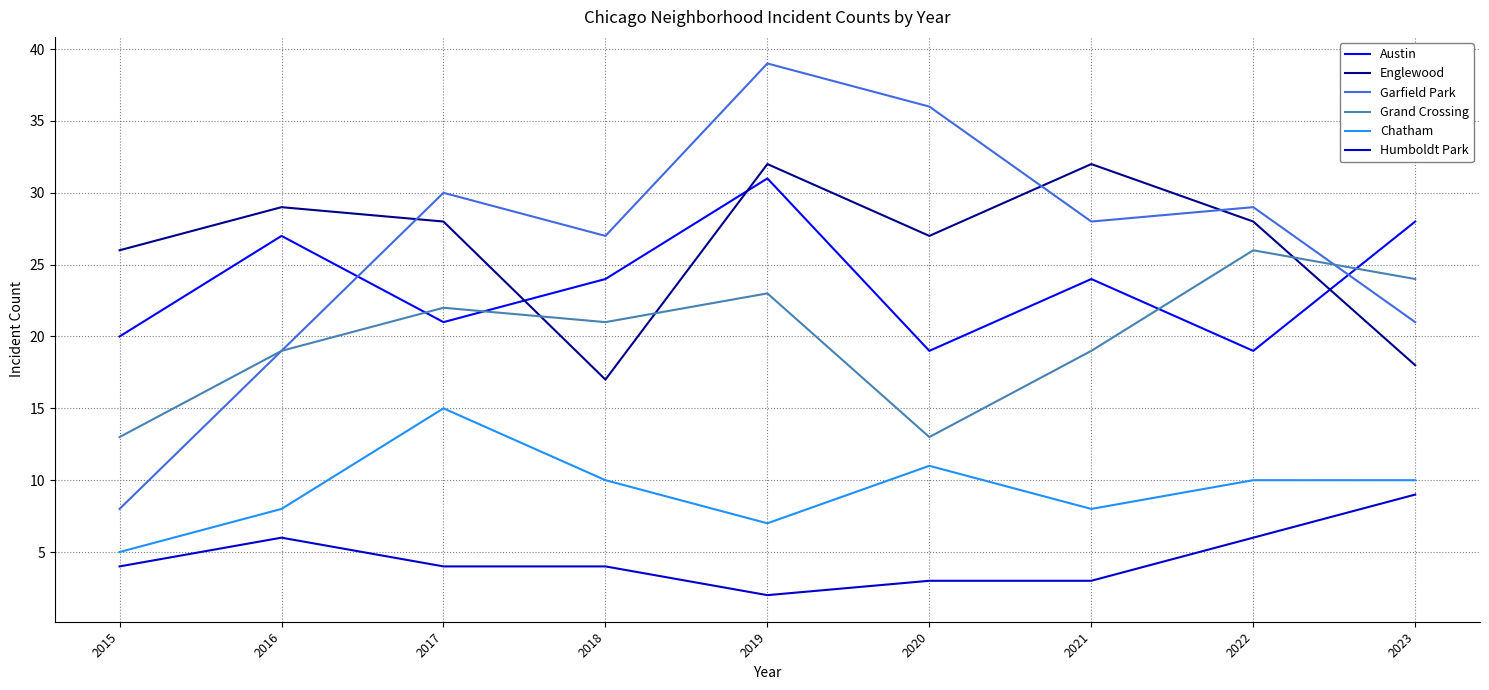

How many lines are shown in the chart?

6